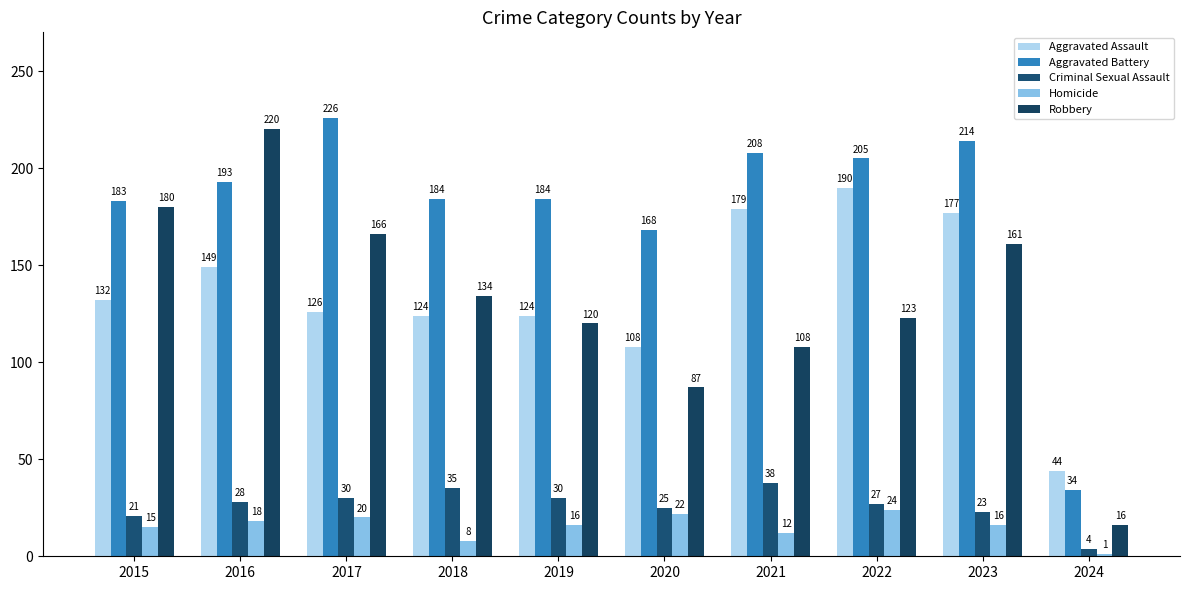

What is the sum of the Homicide values at 2020 and 2023?

38